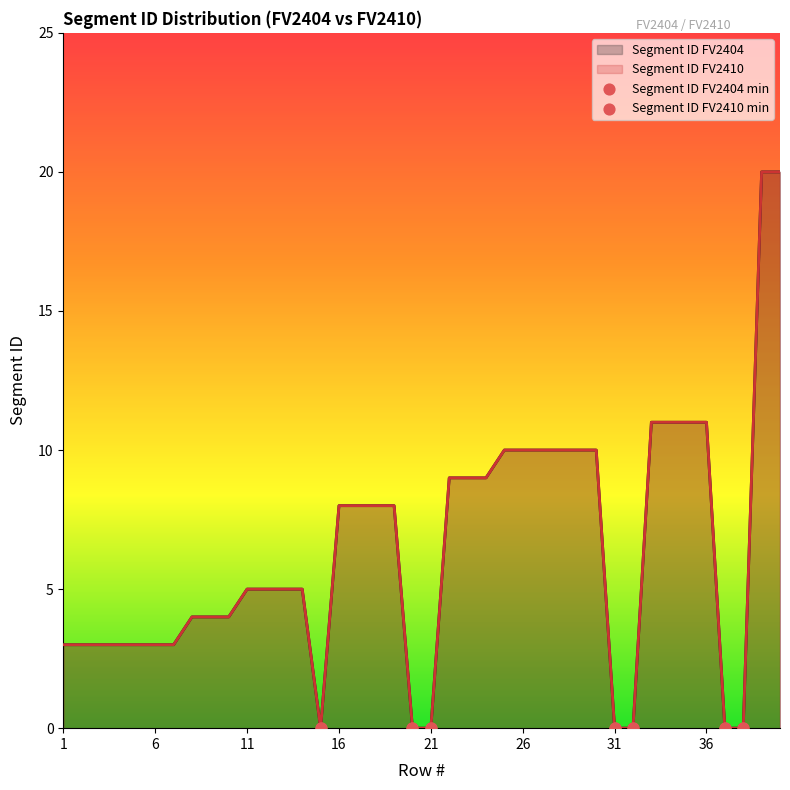

Which series has the largest total across all categories?

Segment ID FV2404